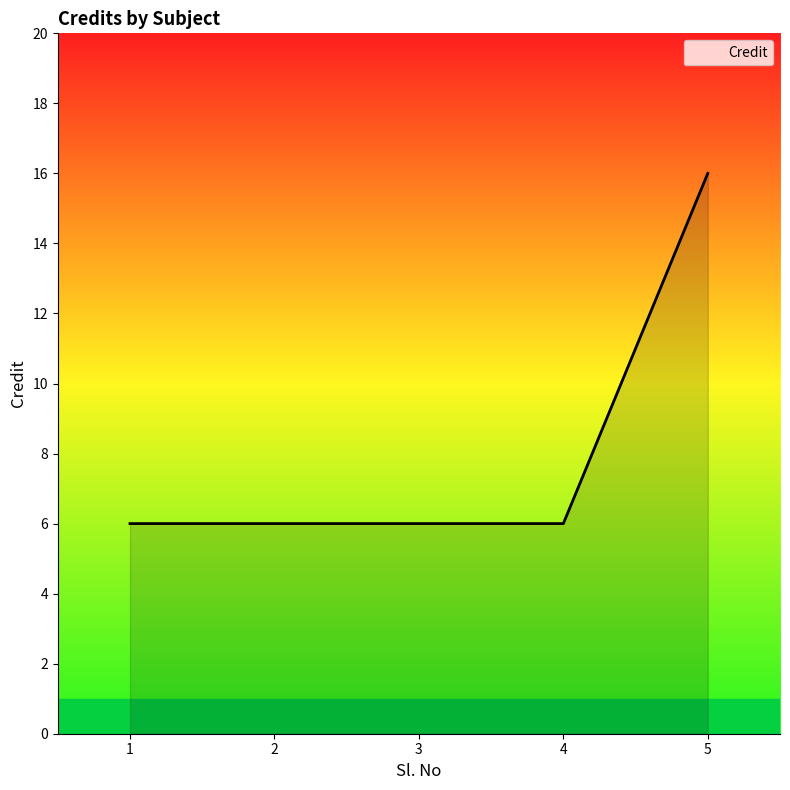

What is the sum of the values at 2 and 1?

12